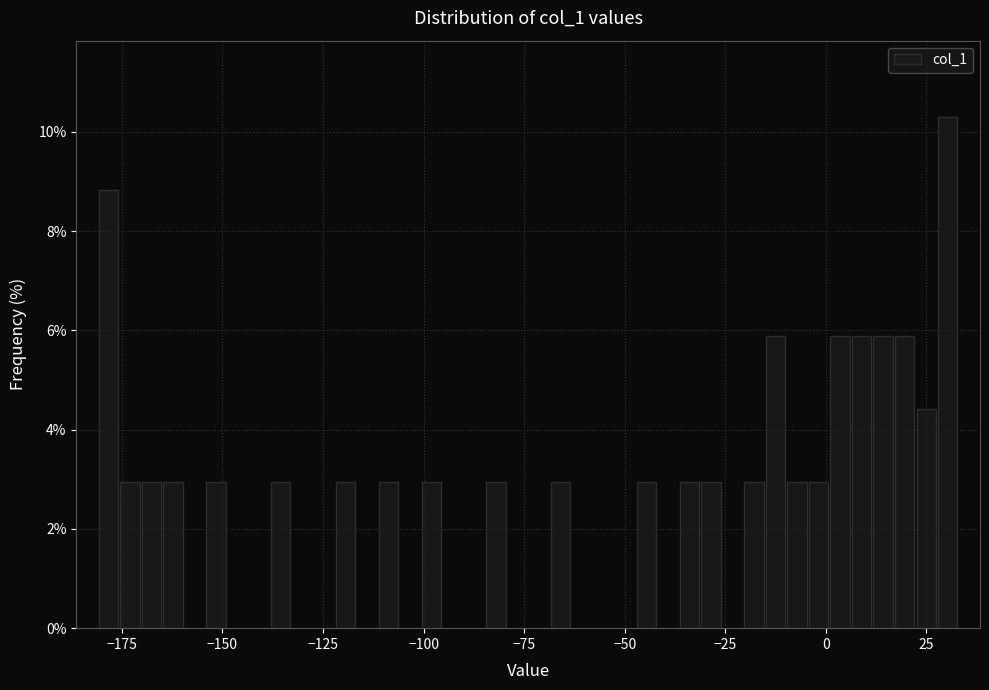

Read against the x-axis, roughly where is the centre of the tallest bar?

30